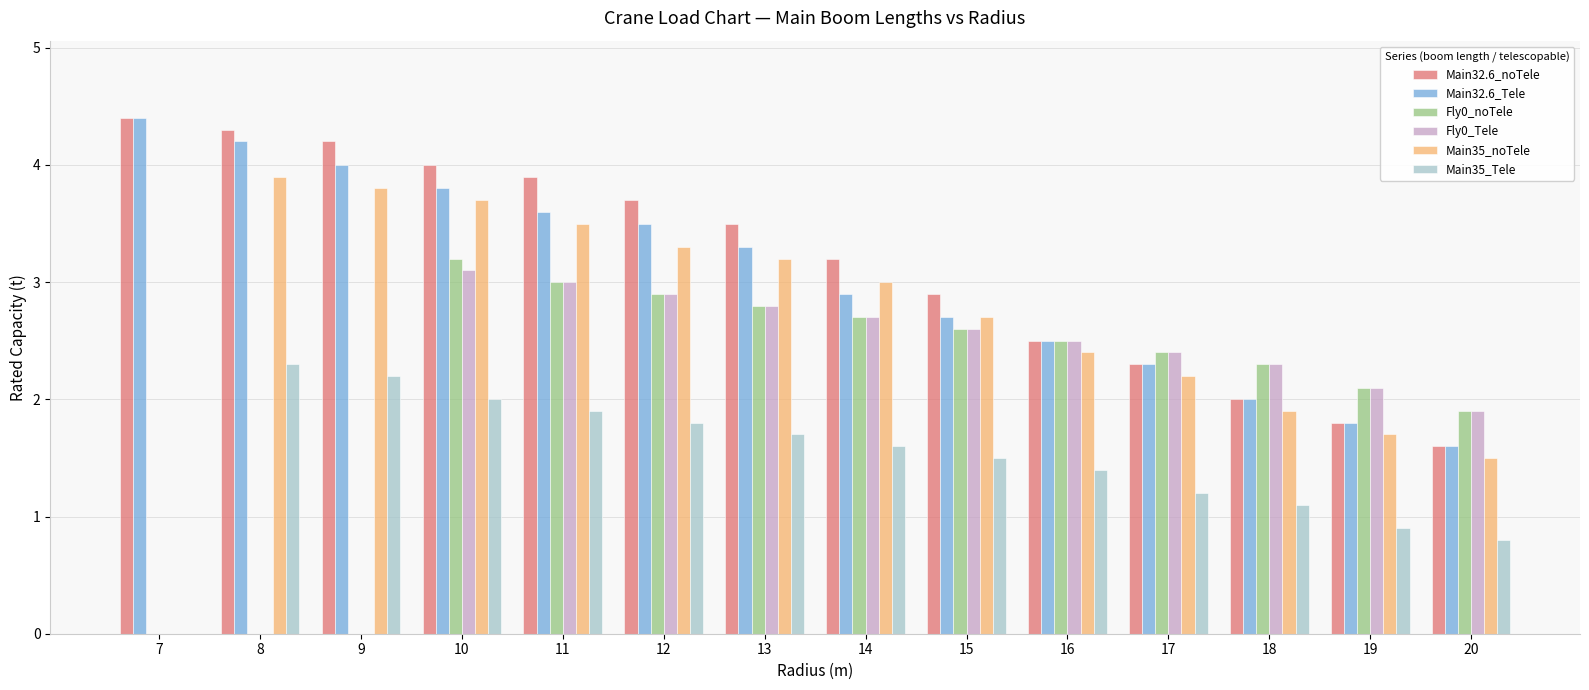

The Fly0_noTele series shows 1.7 at 13. True or false?

False